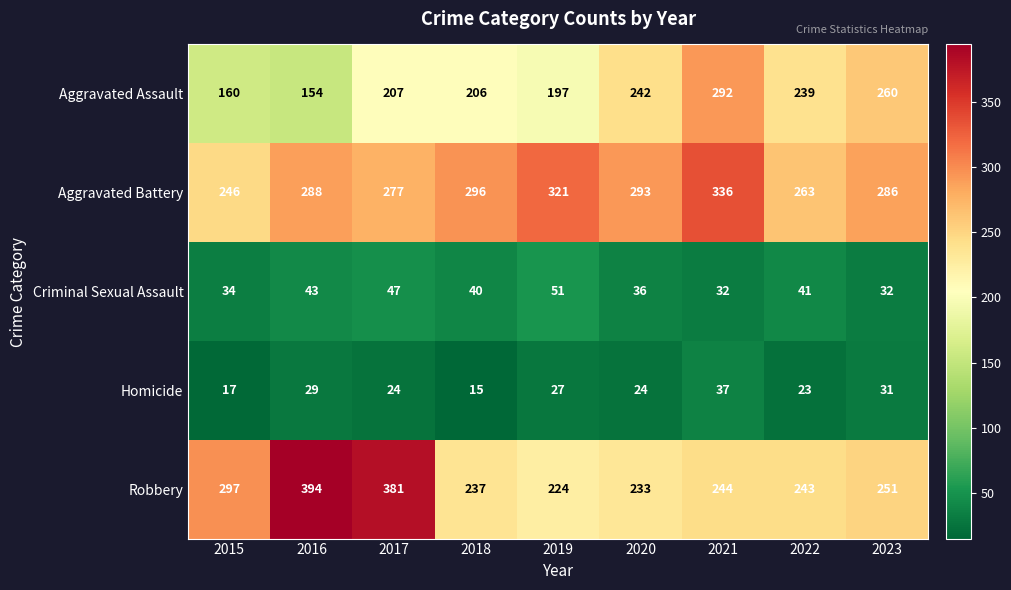

Is the value of Aggravated Battery at 2020 greater than the value of Homicide at 2020?

Yes